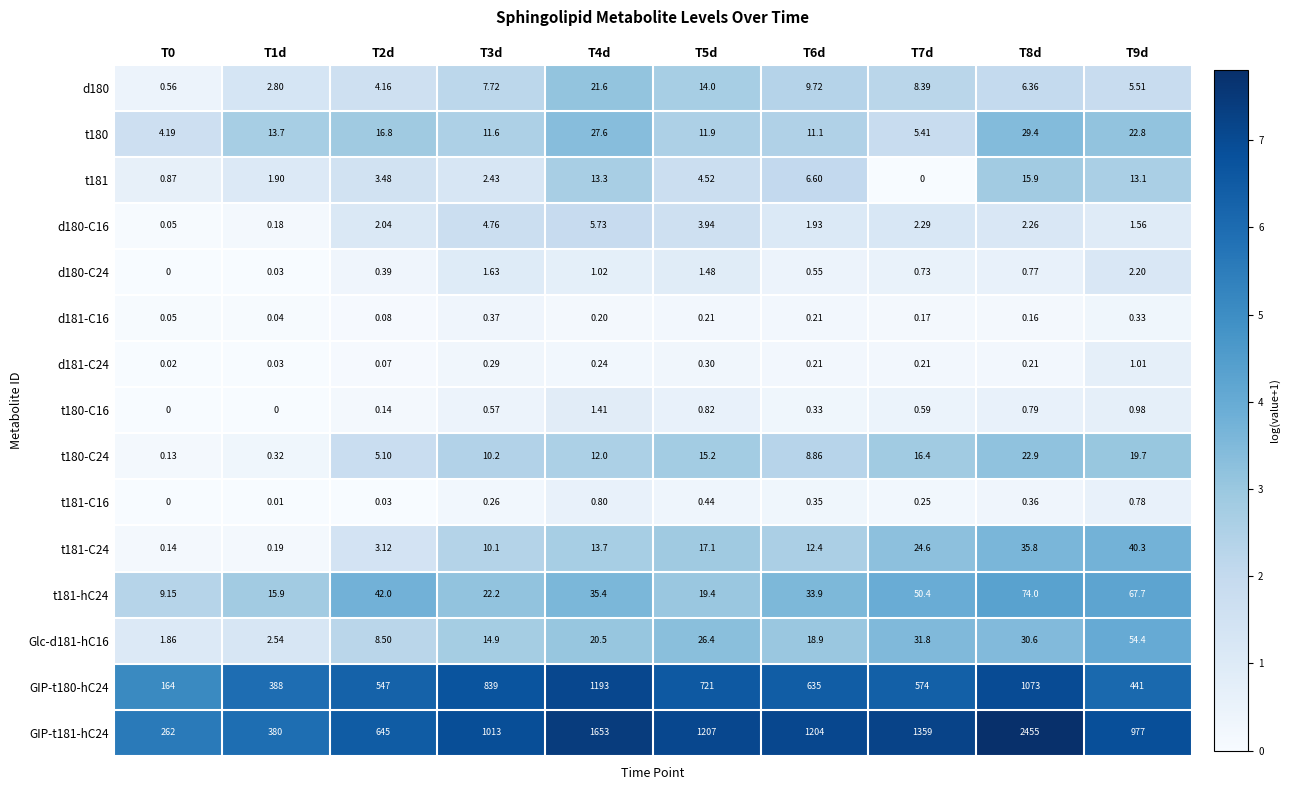

Is the value of t180-C24 at T0 greater than the value of Glc-d181-hC16 at T6d?

No